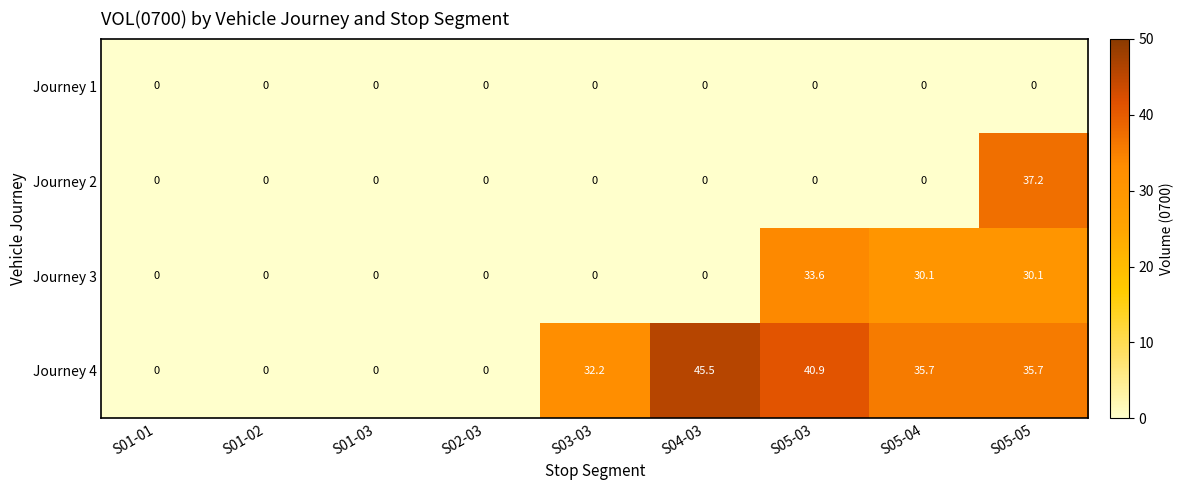

At how many categories does at least one series exceed 14?

5